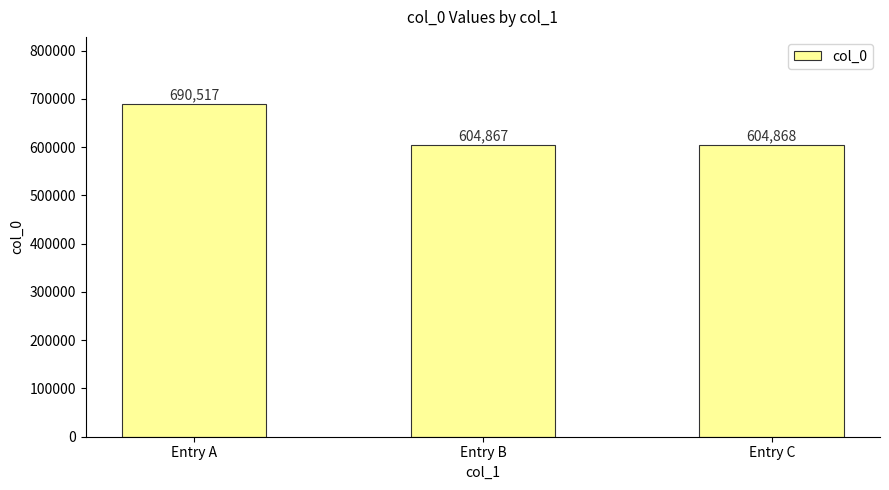

How many bars are there in total?

3